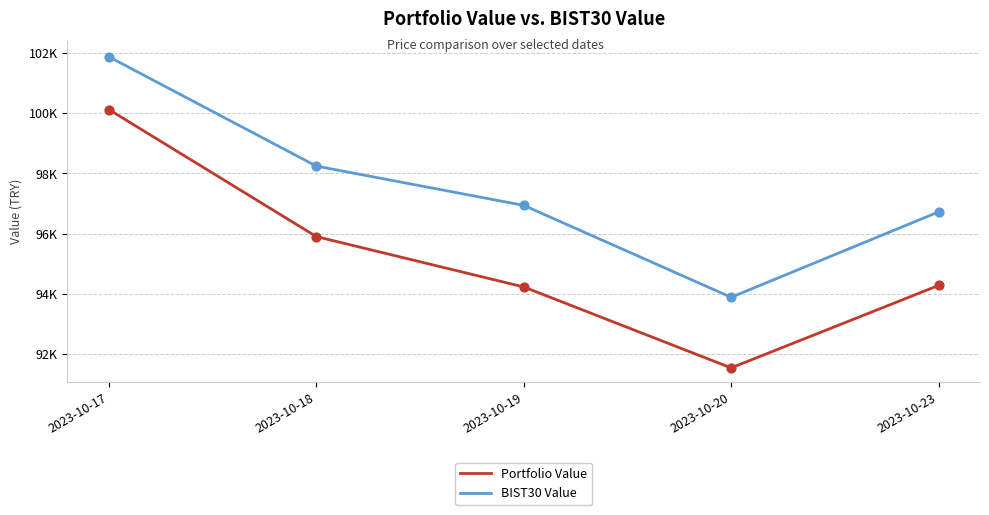

Is this an area chart (filled region under the line)?

No